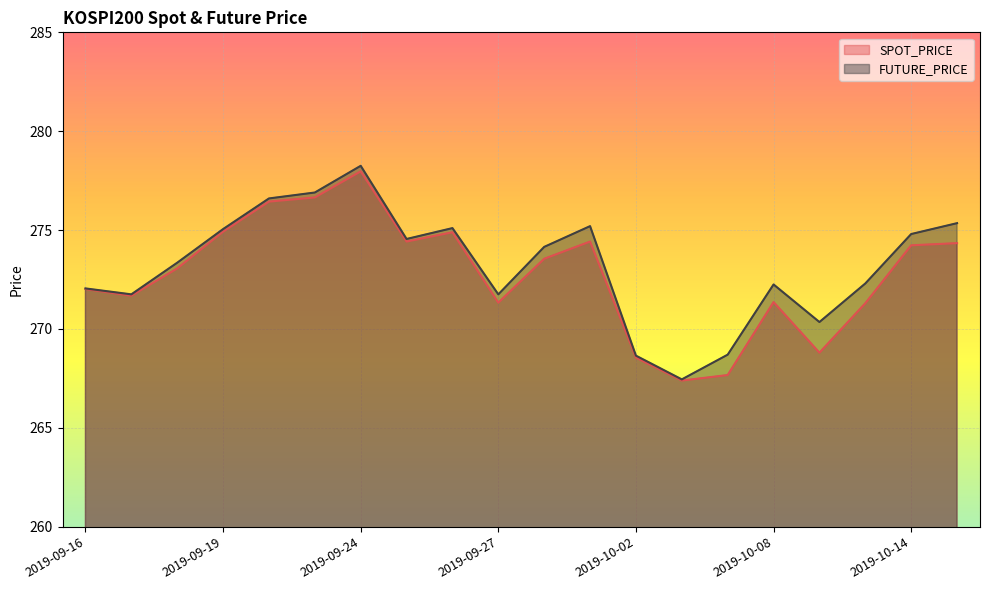

List the labels in order of SPOT_PRICE value, smallest first.

2019-10-04, 2019-10-07, 2019-10-02, 2019-10-10, 2019-10-11, 2019-09-27, 2019-10-08, 2019-09-17, 2019-09-16, 2019-09-18, 2019-09-30, 2019-10-14, 2019-10-15, 2019-09-25, 2019-10-01, 2019-09-26, 2019-09-19, 2019-09-20, 2019-09-23, 2019-09-24